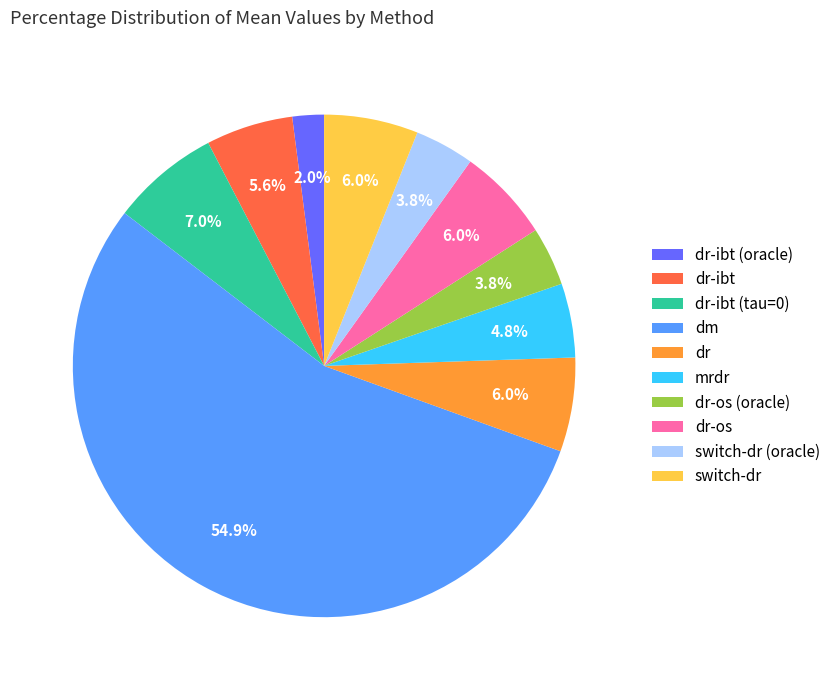

Combined, do dr-os and mrdr account for over 50%?

No